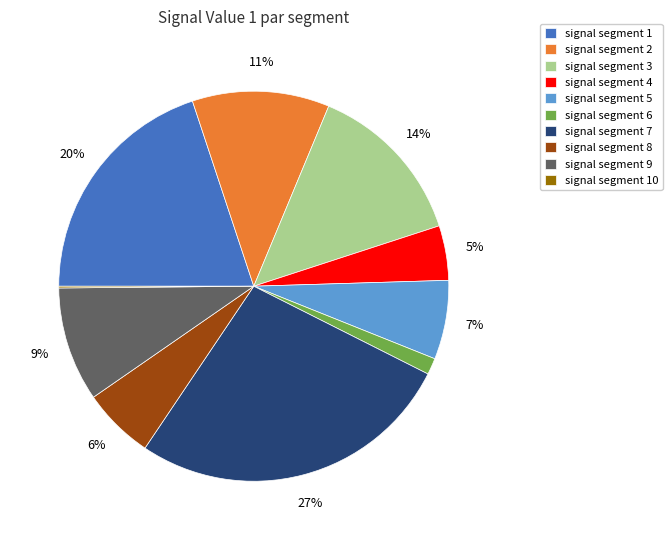

Is it true that signal segment 8 is 6% of the pie?

True